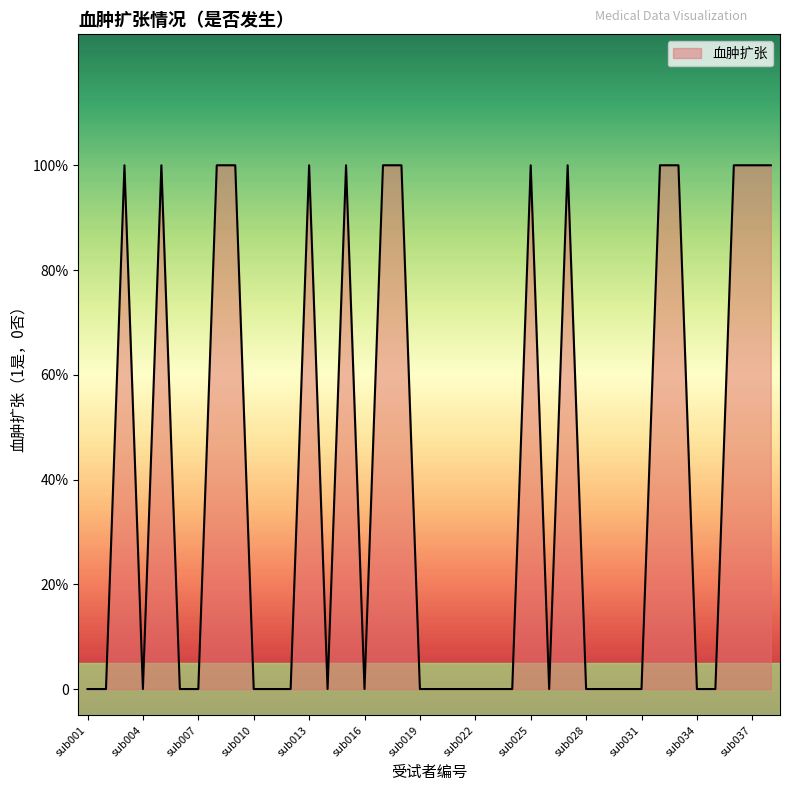

Reading right to left, list all the values displayed in this chart.

1	1	1	0	0	1	1	0	0	0	0	1	0	1	0	0	0	0	0	0	1	1	0	1	0	1	0	0	0	1	1	0	0	1	0	1	0	0